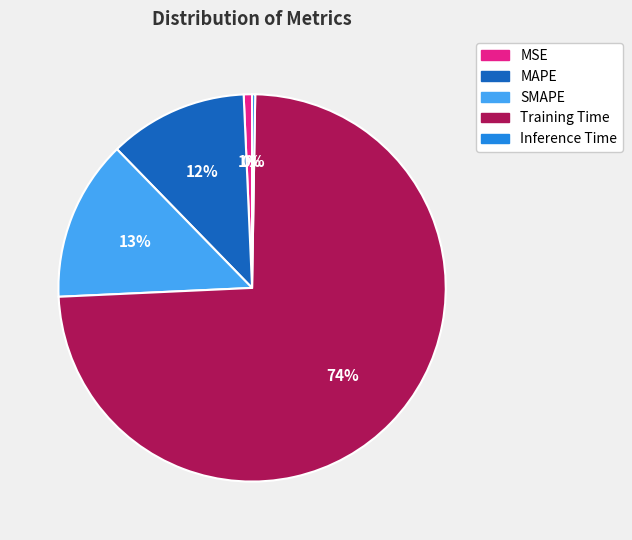

Does Training Time represent more than half of the total?

Yes